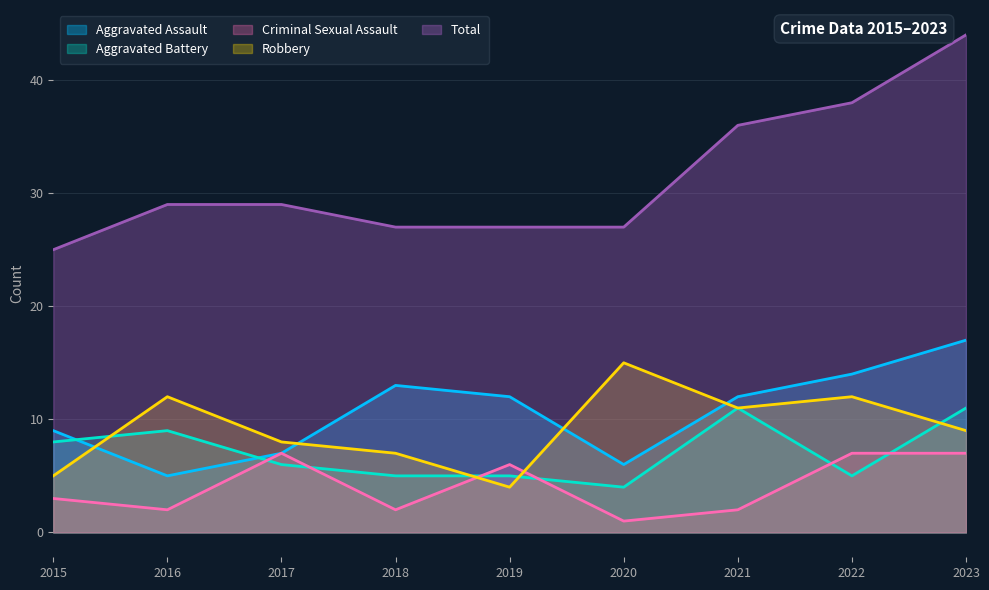

True or false: Robbery has a value of 7 at 2015.

False